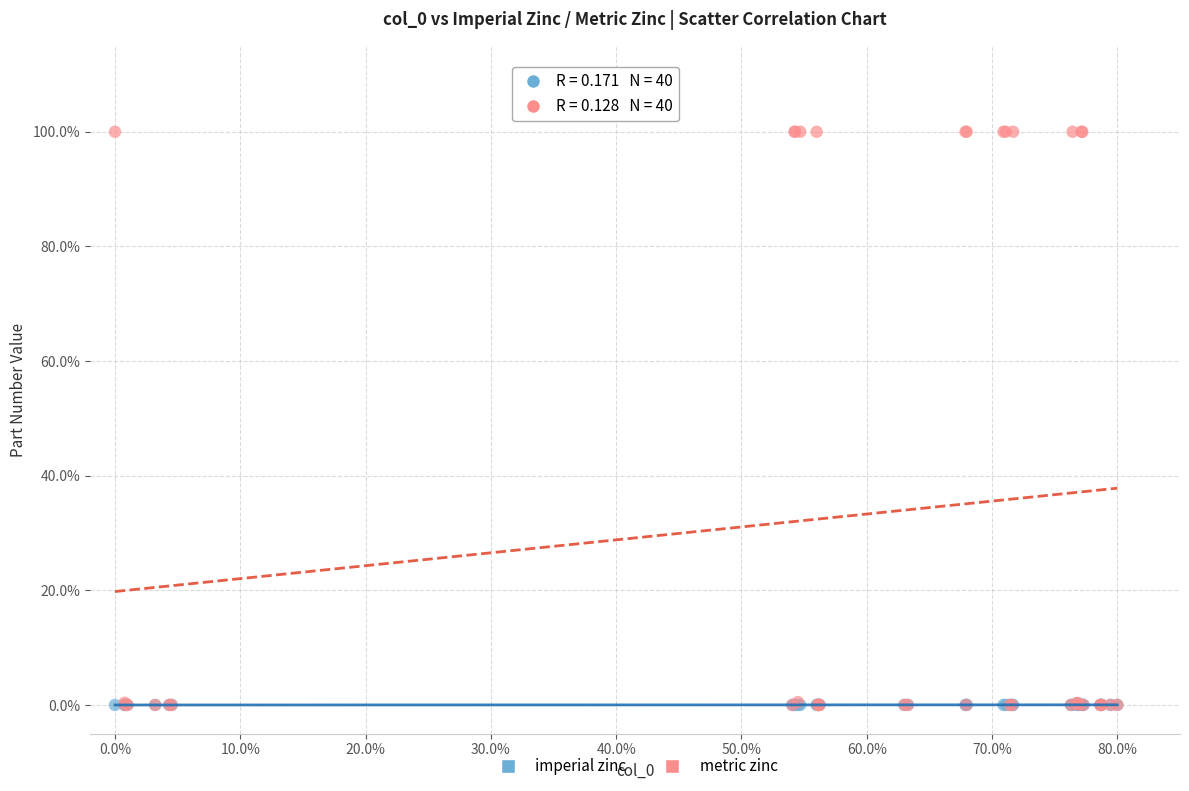

What are all the series names shown in the legend?

imperial zinc, metric zinc